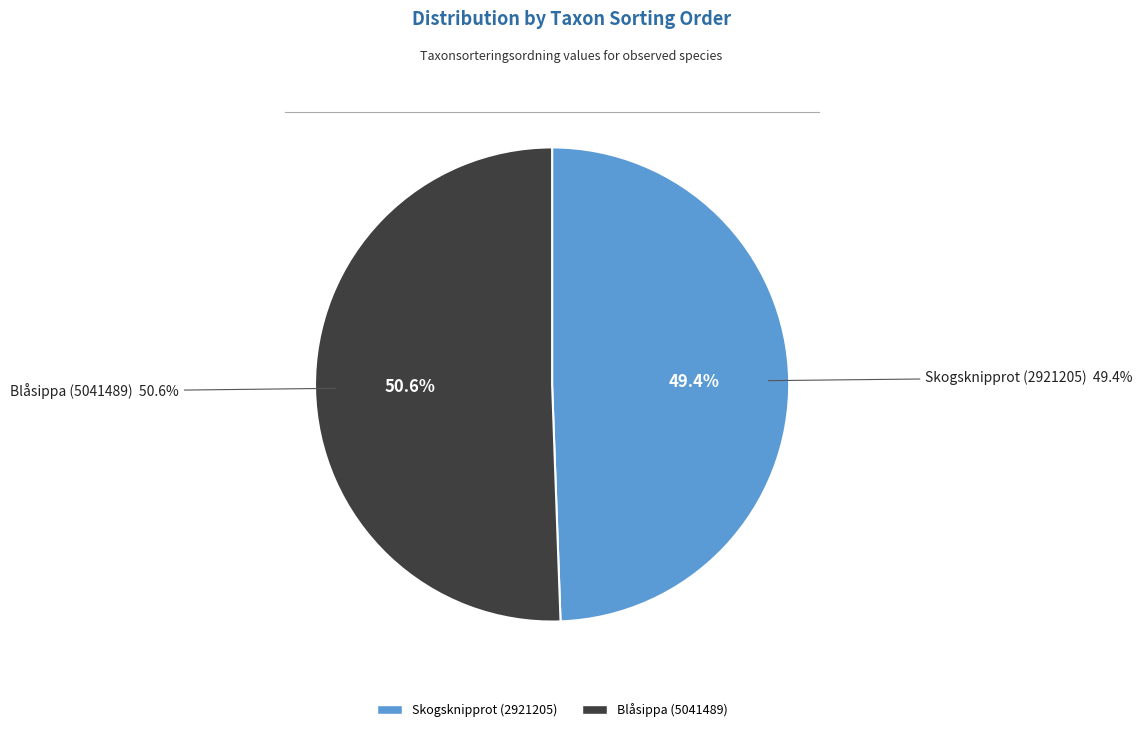

Which category has the biggest portion of the pie?

Blåsippa (5041489)